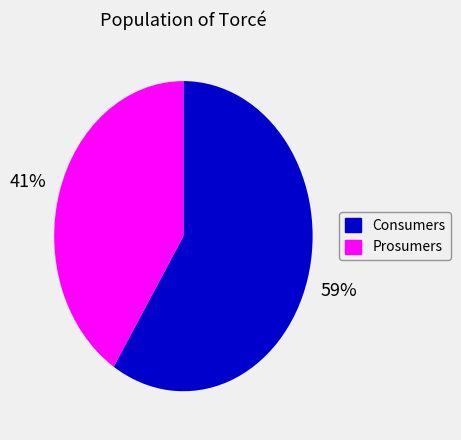

How many slices are in this pie chart?

2